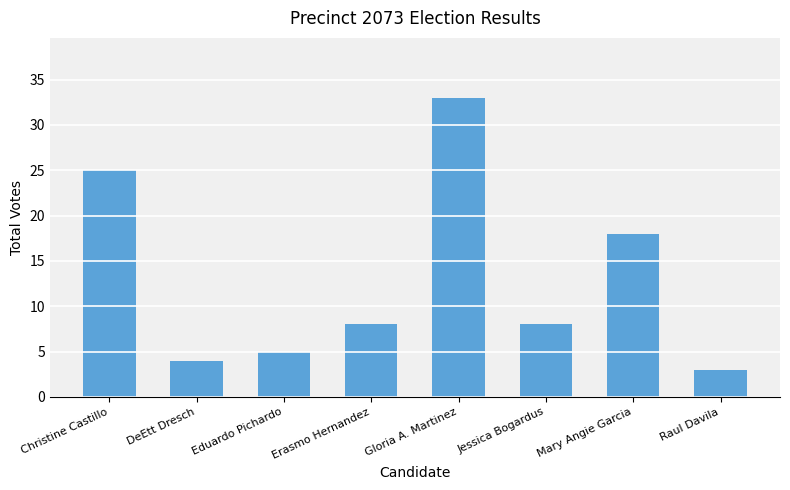

What is the change in value from Eduardo Pichardo to Gloria A. Martinez?

+28